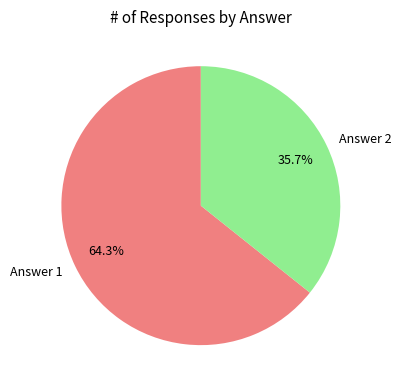

Rank the categories by value from highest to lowest.

Answer 1, Answer 2